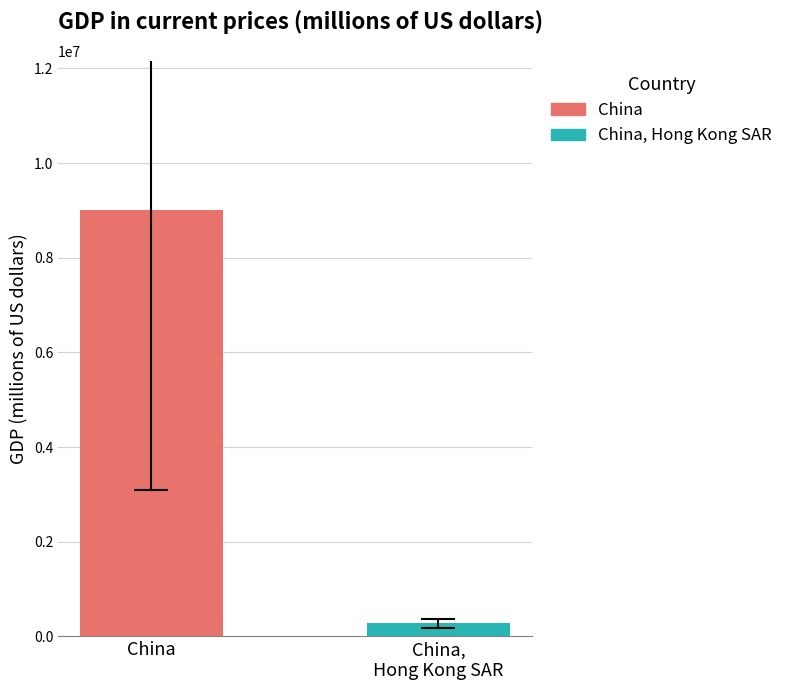

Which series has the widest spread of values?

China